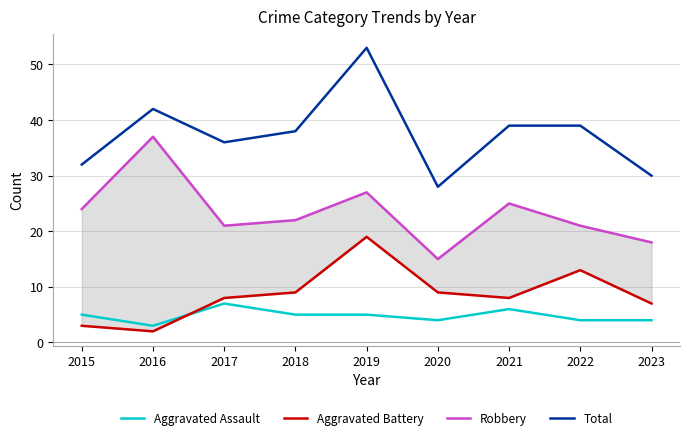

Read the Robbery value at 2023, to the nearest 10.

20